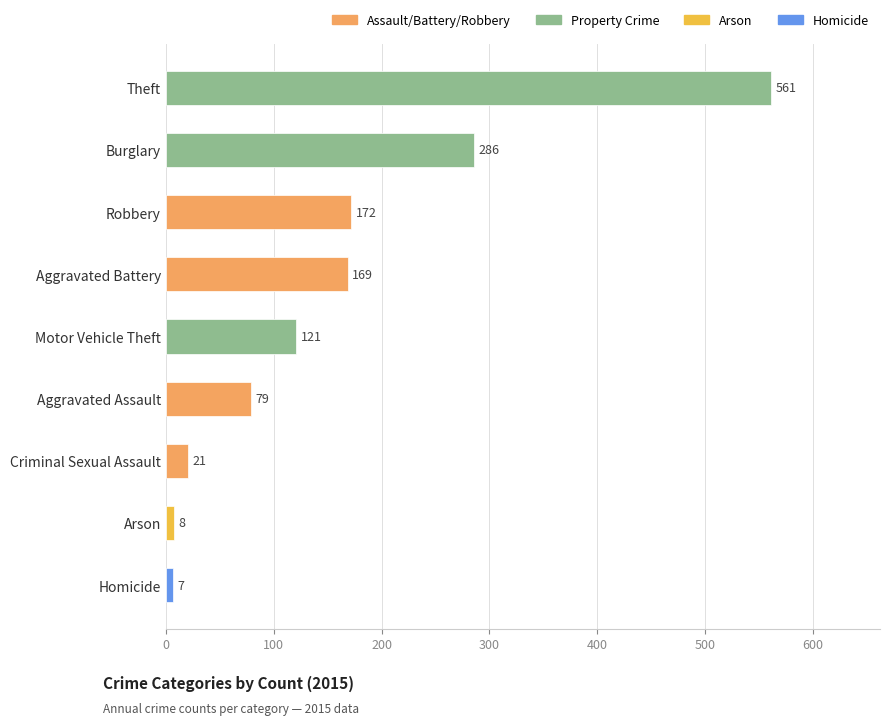

At which label is the value closest to 284?

Burglary